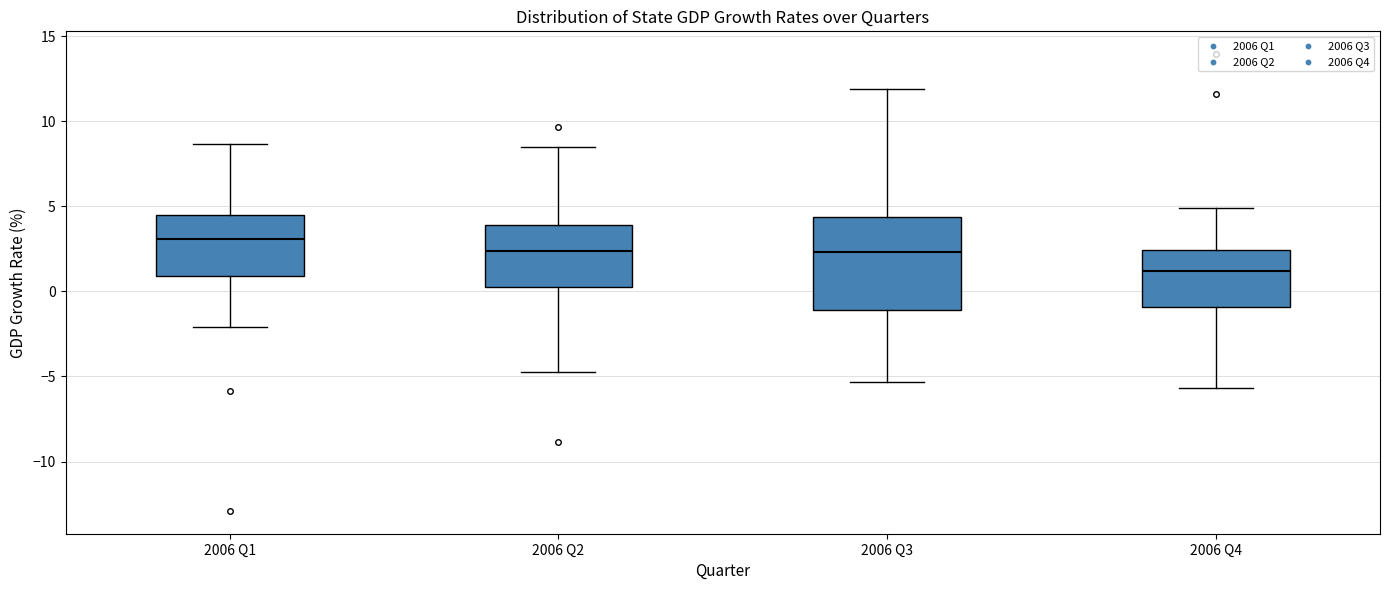

Reading left to right, transcribe this box plot: for each box, give where its median line is, the range the box spans, and where its two whiskers end, as read against the y-axis. The values are not printed on the chart, so give them approximately, as read against the axis.

2006 Q1: median 3.0, box 1.0 to 4.5, whiskers -2.0 to 8.5
2006 Q2: median 2.5, box 0.0 to 4.0, whiskers -5.0 to 8.5
2006 Q3: median 2.5, box -1.0 to 4.5, whiskers -5.5 to 12.0
2006 Q4: median 1.0, box -1.0 to 2.5, whiskers -5.5 to 5.0